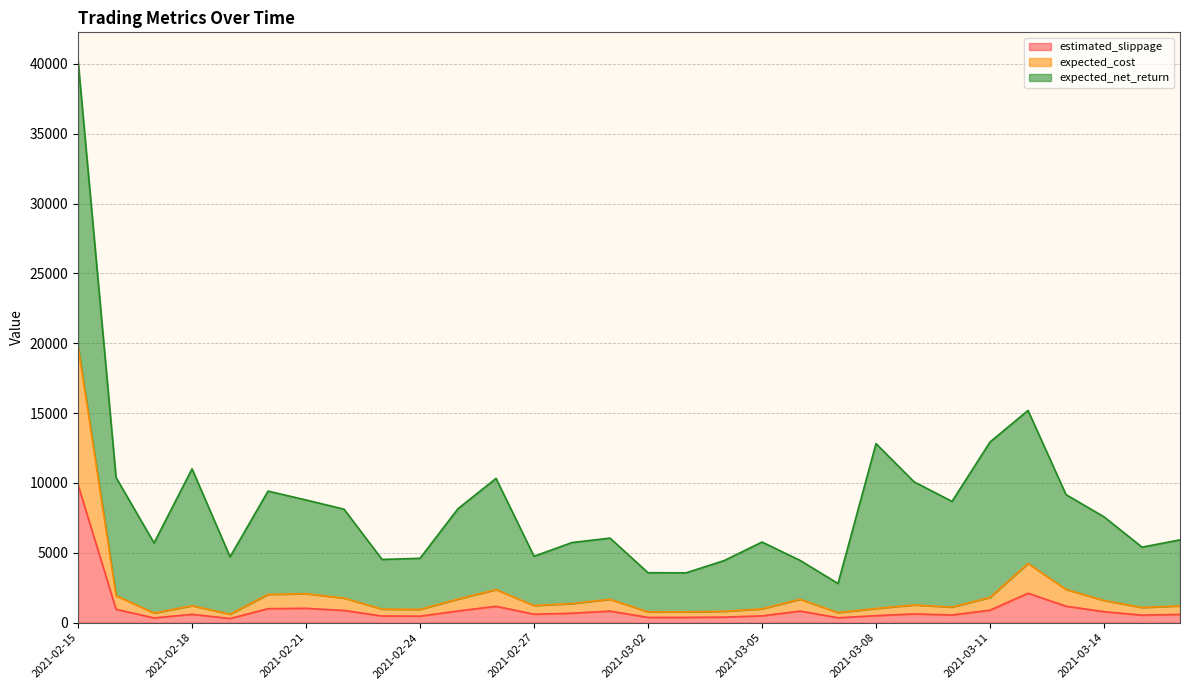

At which label is estimated_slippage closest to 5083?

2021-03-12